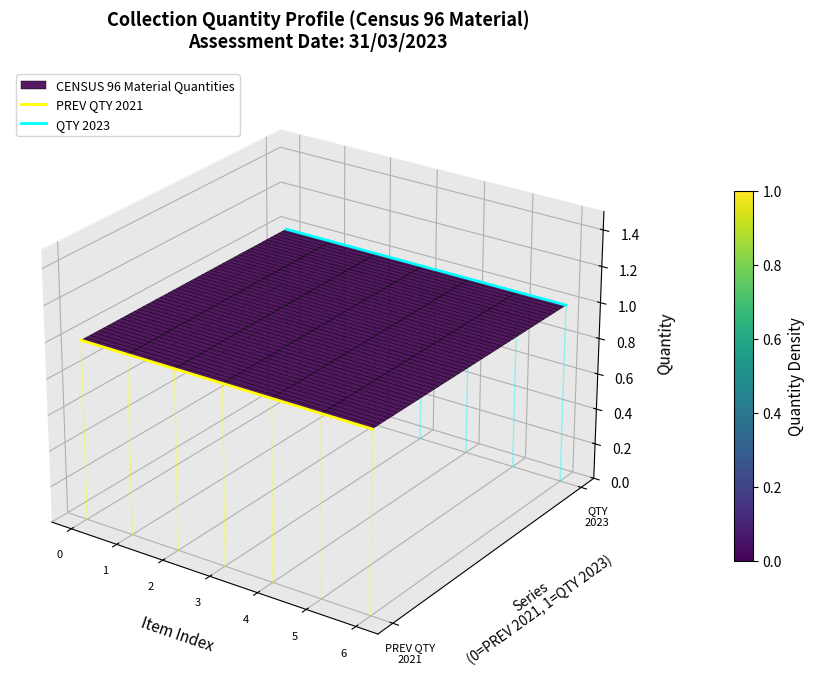

True or false: QTY 2023 and PREV QTY 2021 intersect in this chart.

False